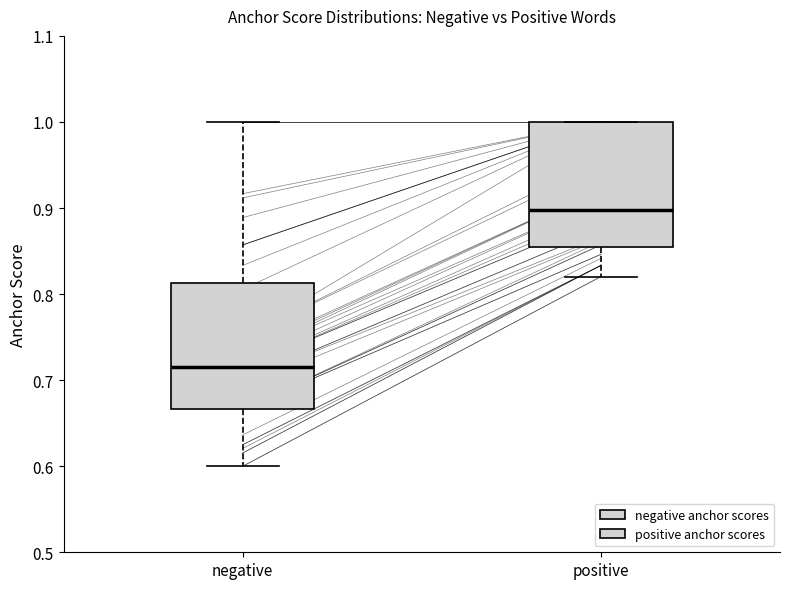

Which box has the highest median line?

positive